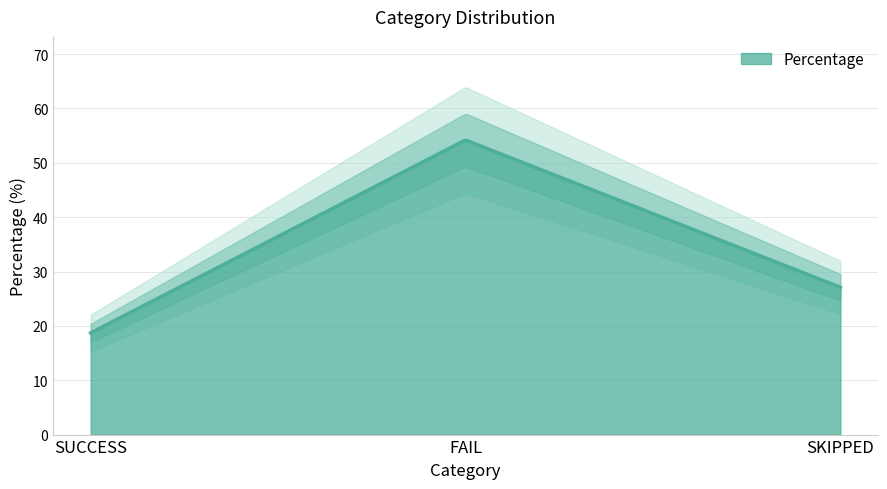

At which label is the value closest to 36?

SKIPPED